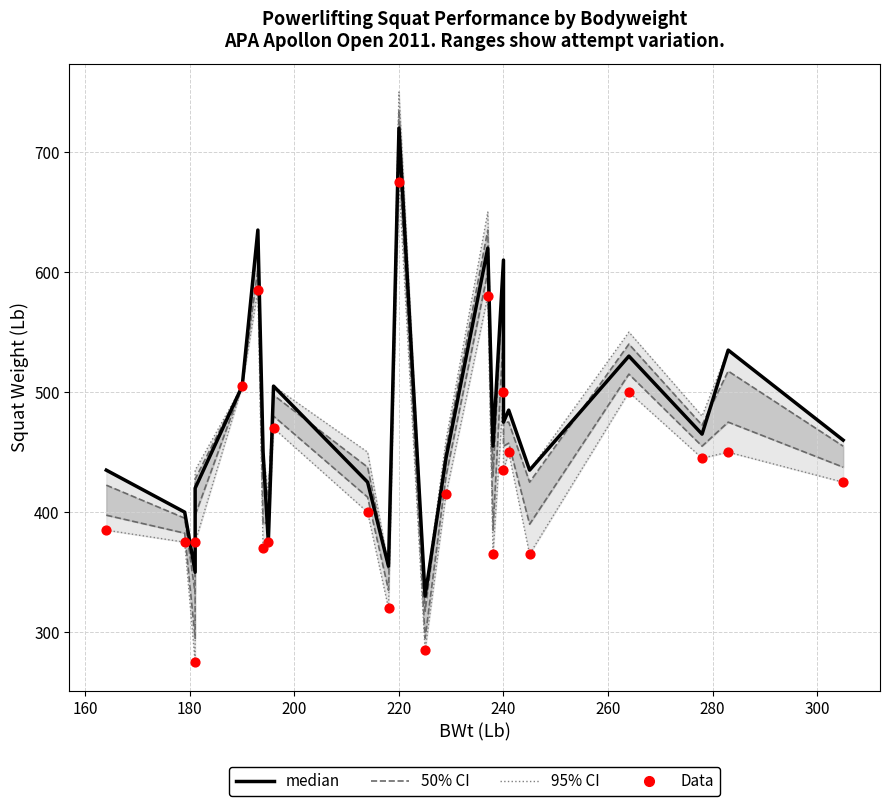

At how many categories does at least one series exceed 334?

24